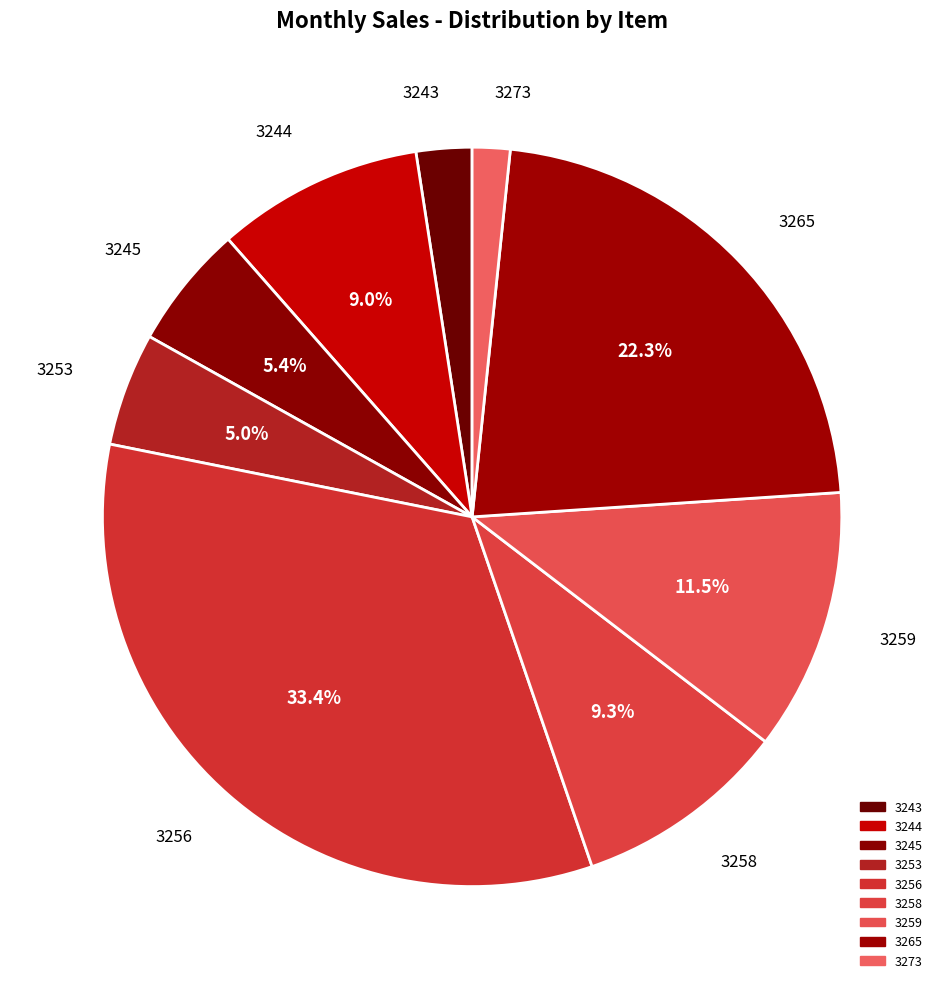

How many segments does this pie chart have?

9